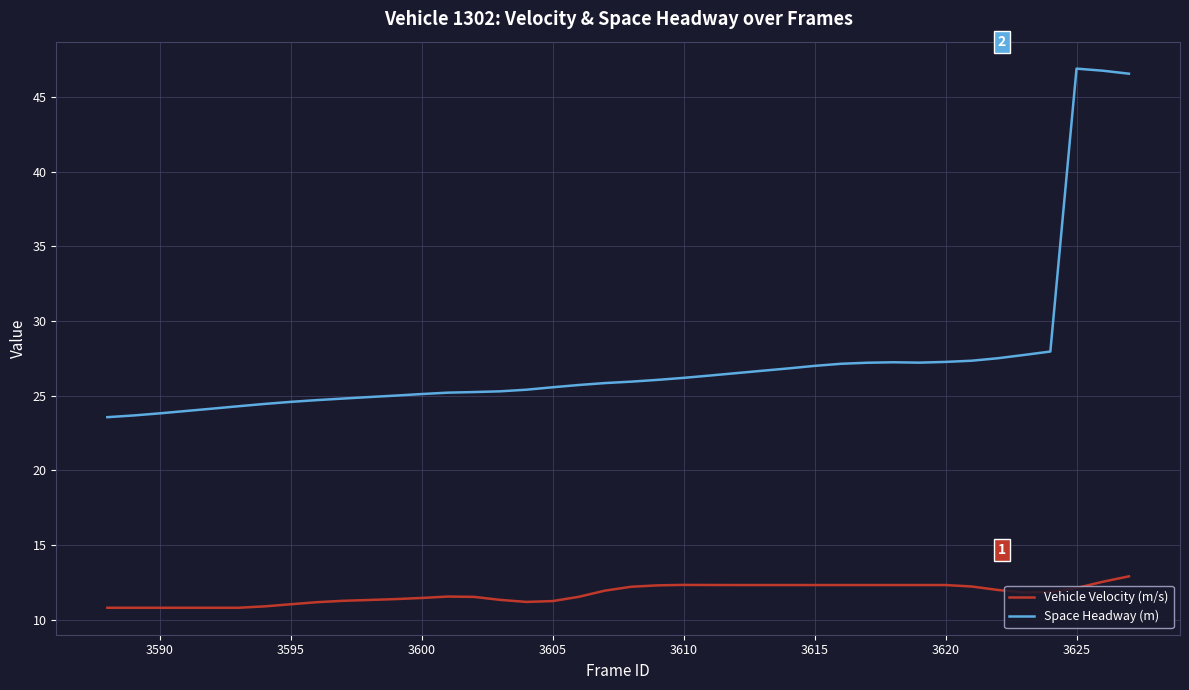

True or false: Vehicle Velocity (m/s) and Space Headway (m) cross at least once.

False